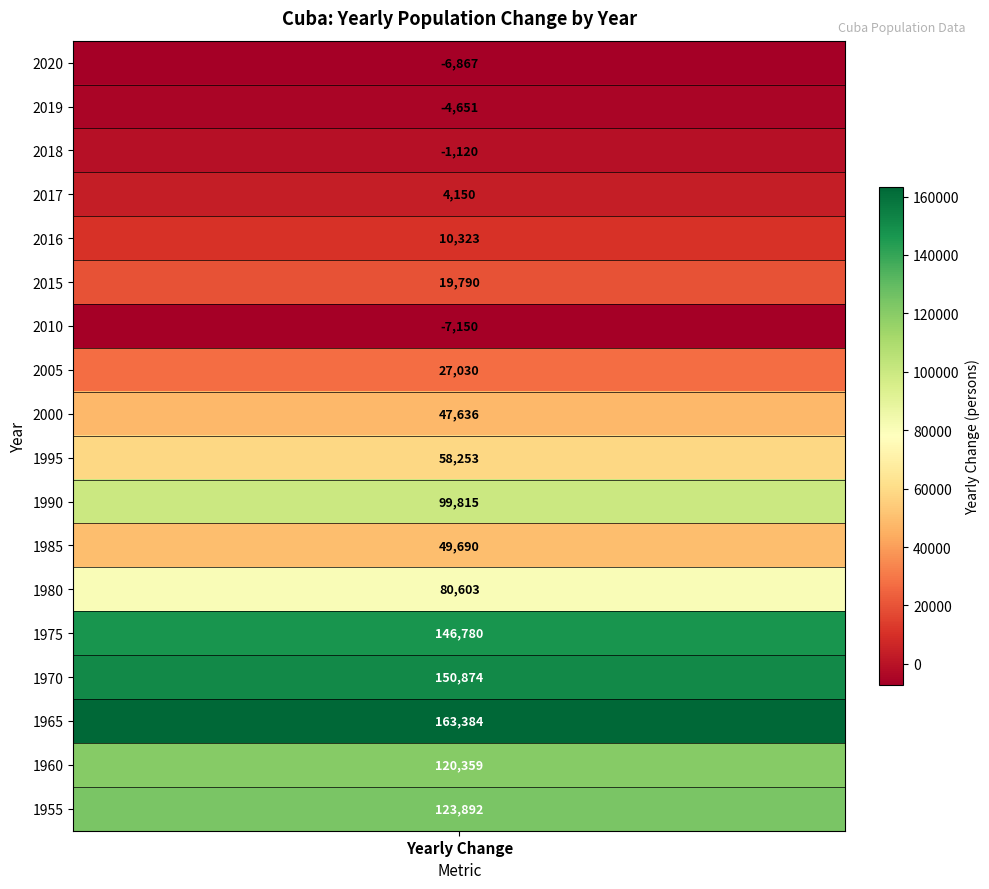

What is the difference between the second highest and minimum values?

158024